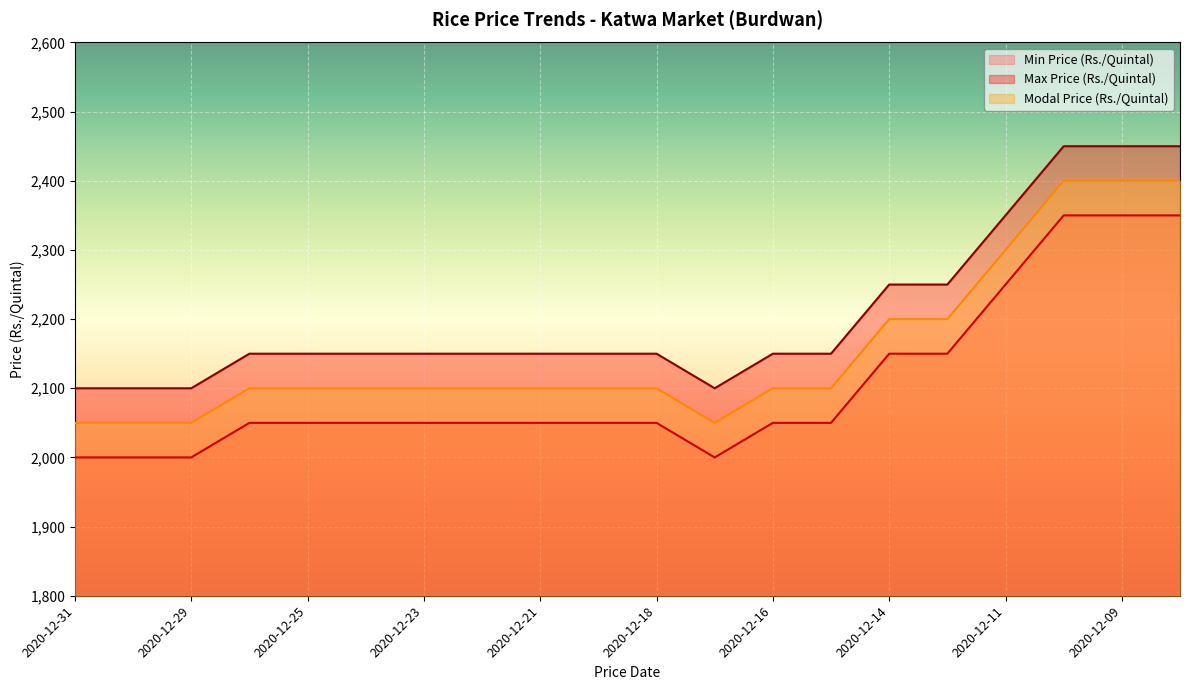

How many lines are shown in the chart?

3